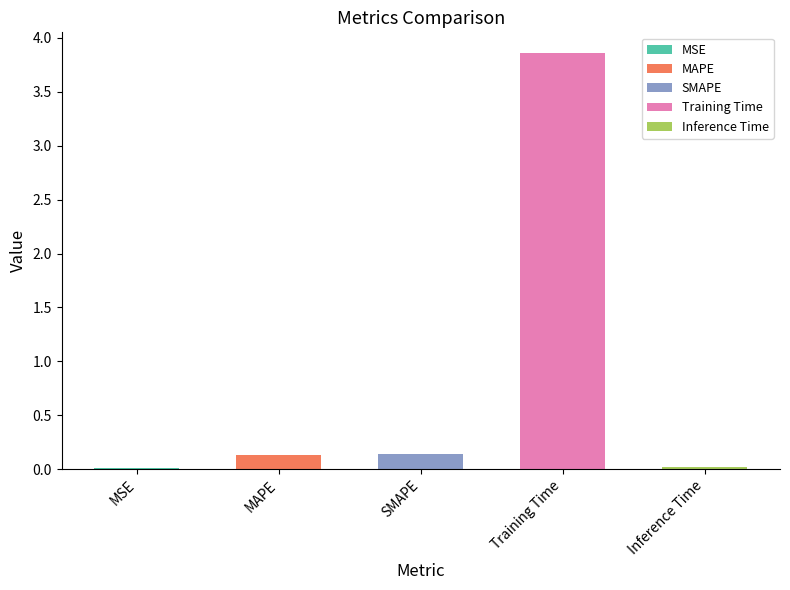

Which has a higher value, SMAPE or Training Time?

Training Time